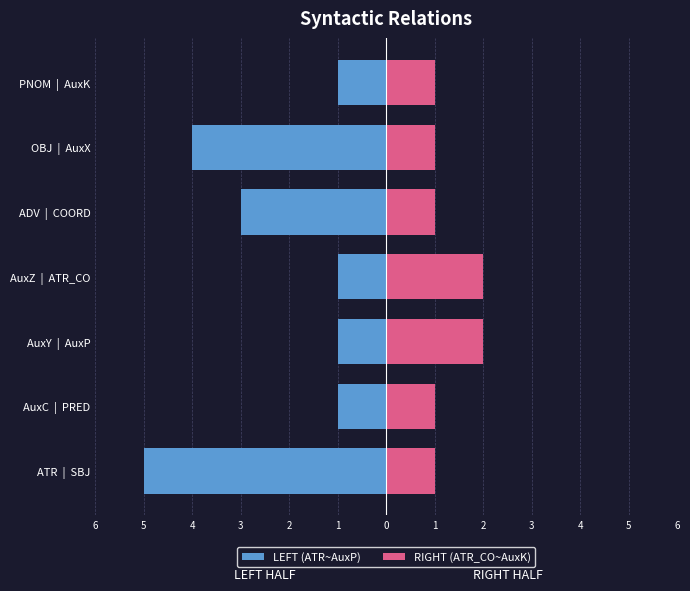

How many values in the RIGHT (ATR_CO~AuxK) series exceed 1?

2